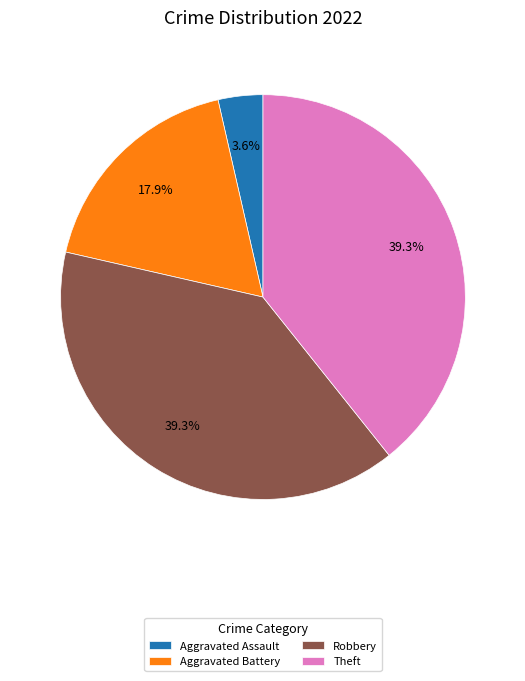

What portion of the pie excludes Theft?

60.7%